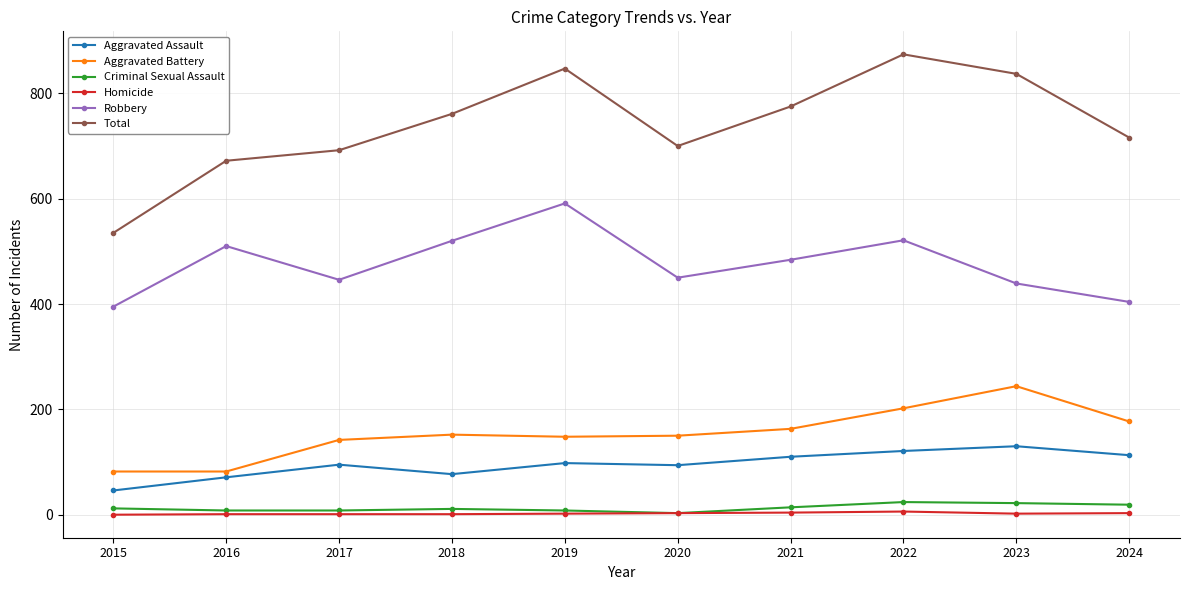

In Aggravated Assault, how many points are higher than both neighbors (excluding endpoints)?

3